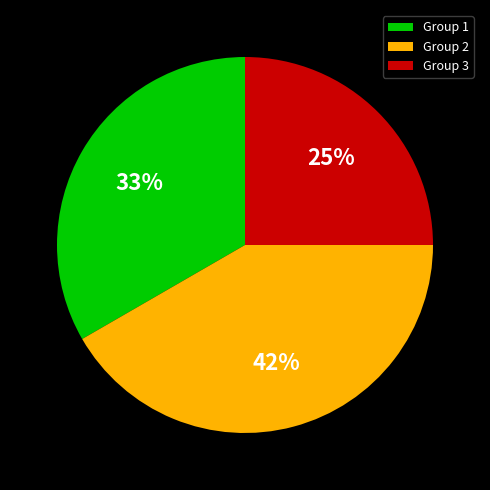

Rank the categories by value from lowest to highest.

Group 3, Group 1, Group 2